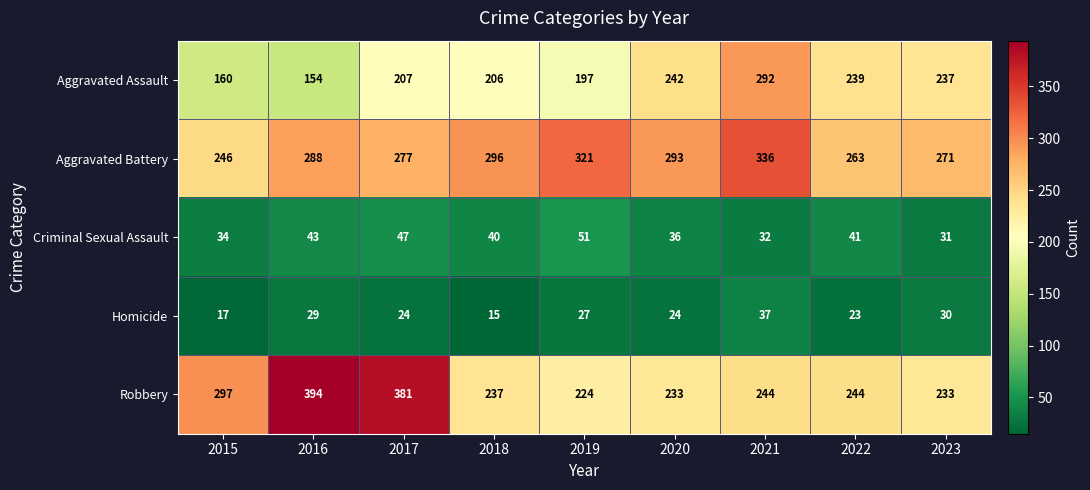

Which series has the largest range (max minus min)?

Robbery